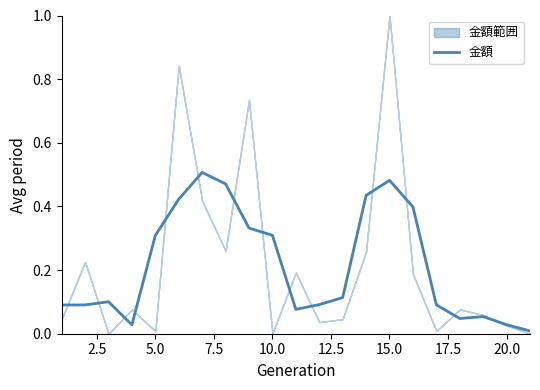

Reading left to right, what are all the values shown in this chart?

0.1	0.1	0.1	0.0	0.3	0.4	0.5	0.5	0.3	0.3	0.1	0.1	0.1	0.4	0.5	0.4	0.1	0.0	0.1	0.0	0.0